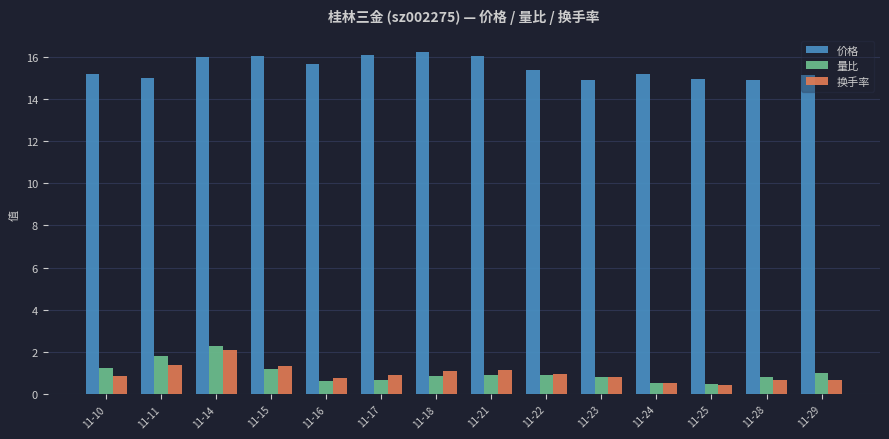

True or false: 价格 has a value of 26.5 at 11-15.

False